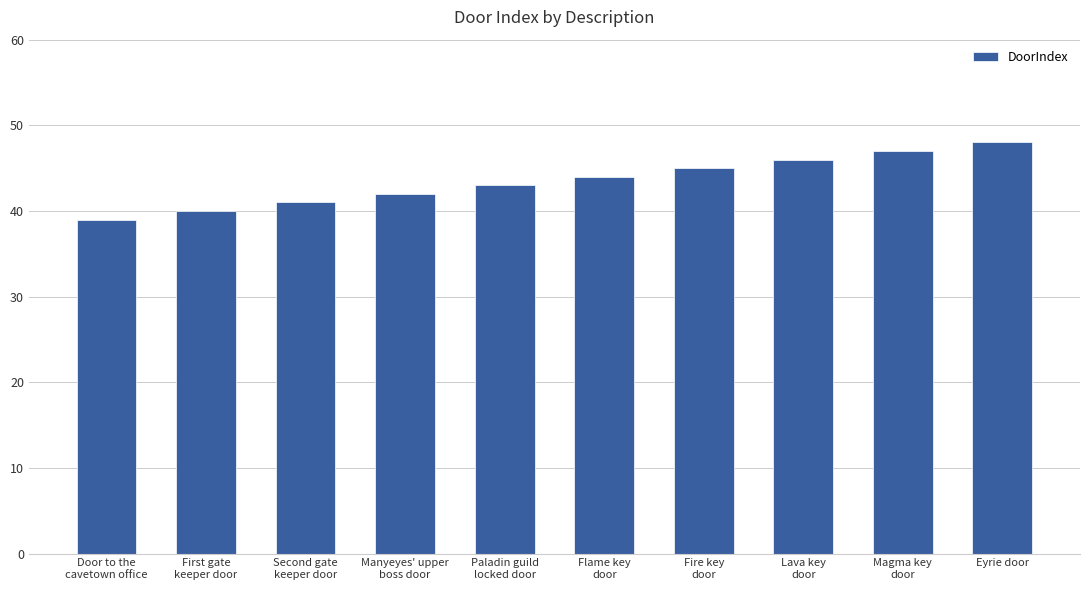

What is the label of the 2nd bar from the left?

First gate
keeper door